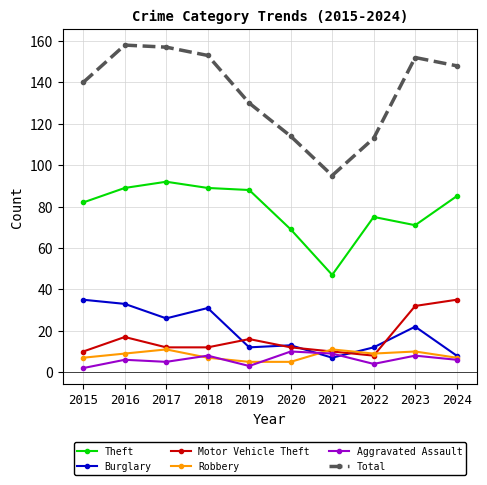

What is the average value of the Robbery series?

8